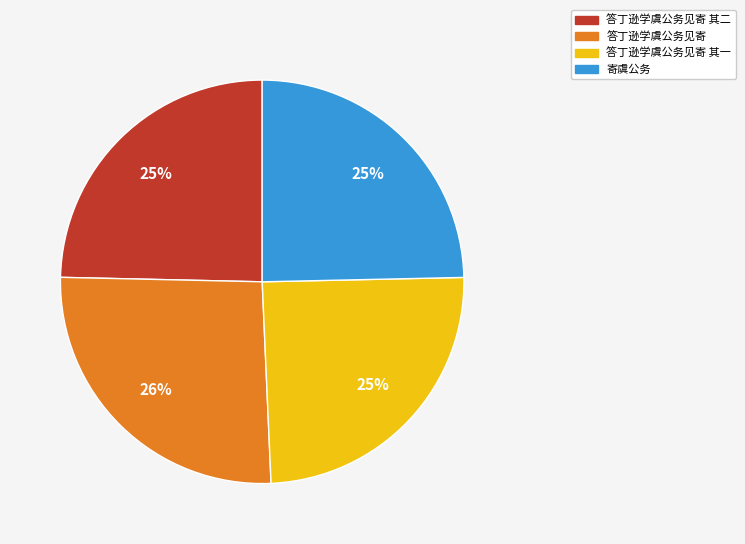

To the nearest percent, what is the average slice percentage?

25%